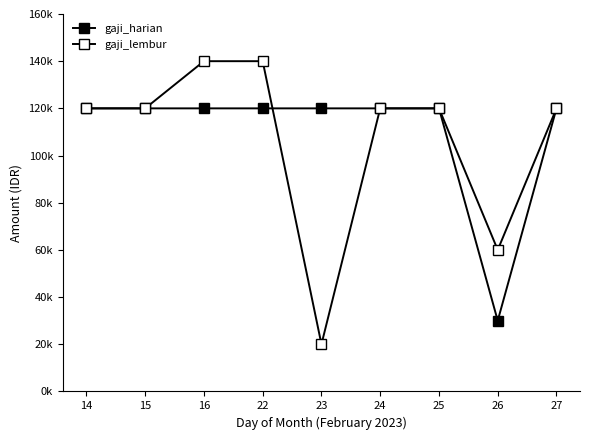

Does the chart have visible grid lines?

No